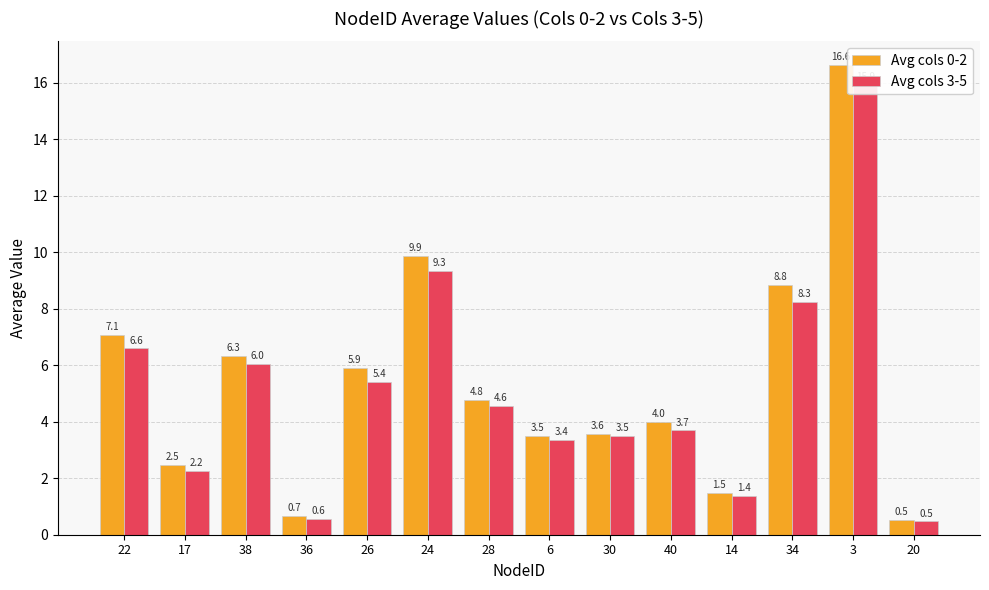

Which series has the largest total across all categories?

Avg cols 0-2